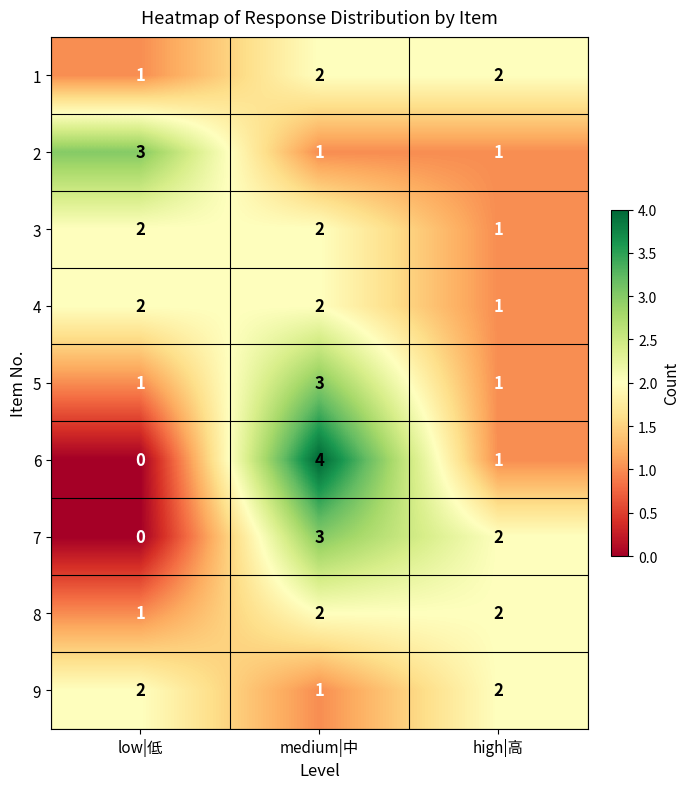

Is the value of 6 at low|低 greater than the value of 3 at high|高?

No